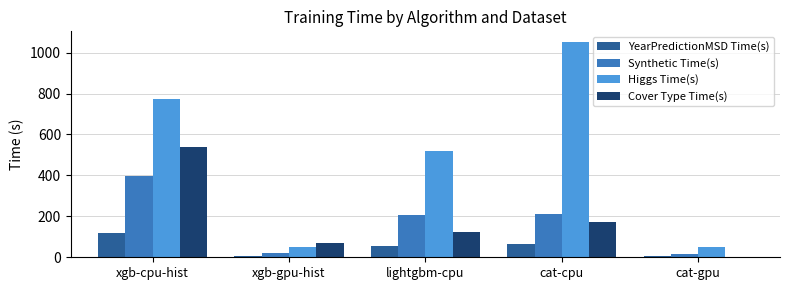

The Cover Type Time(s) series shows 289.0 at cat-cpu. True or false?

False